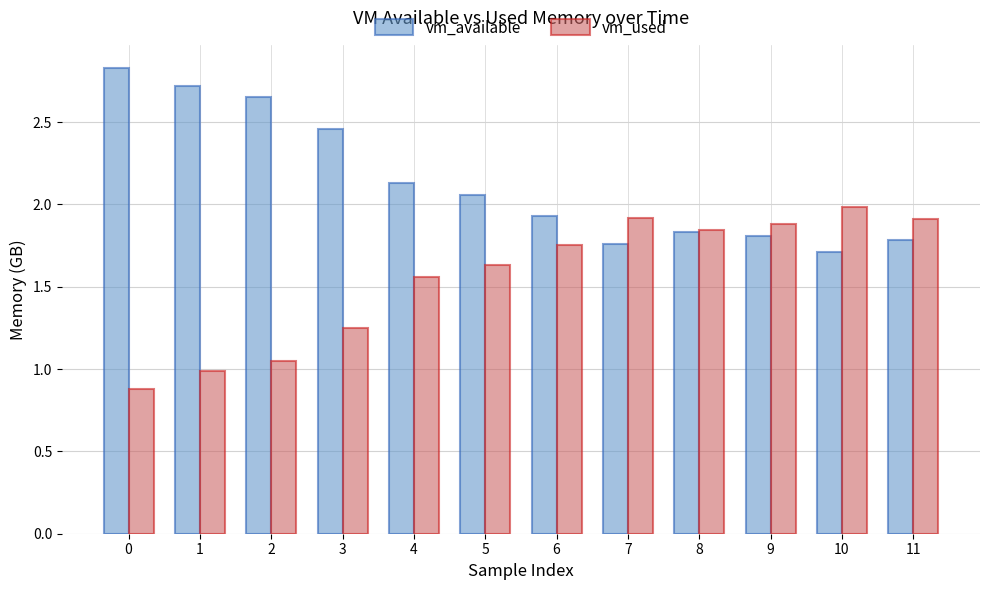

Is the value of vm_available at 10 greater than the value of vm_used at 9?

No